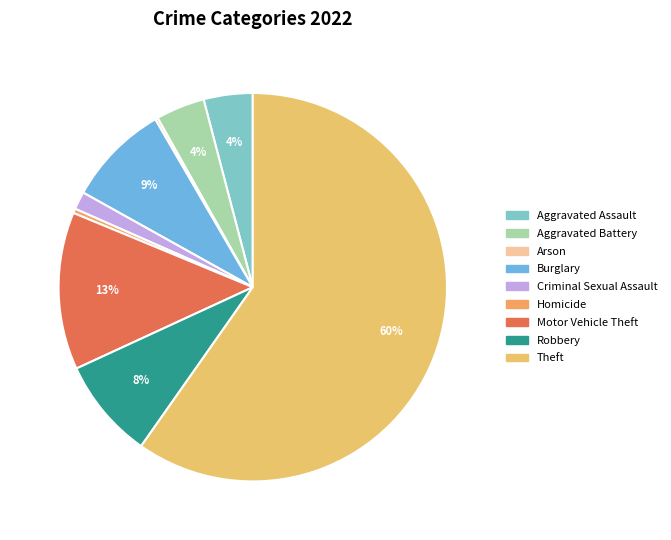

To the nearest percent, what is the difference between the Arson and Aggravated Assault slice percentages?

4%